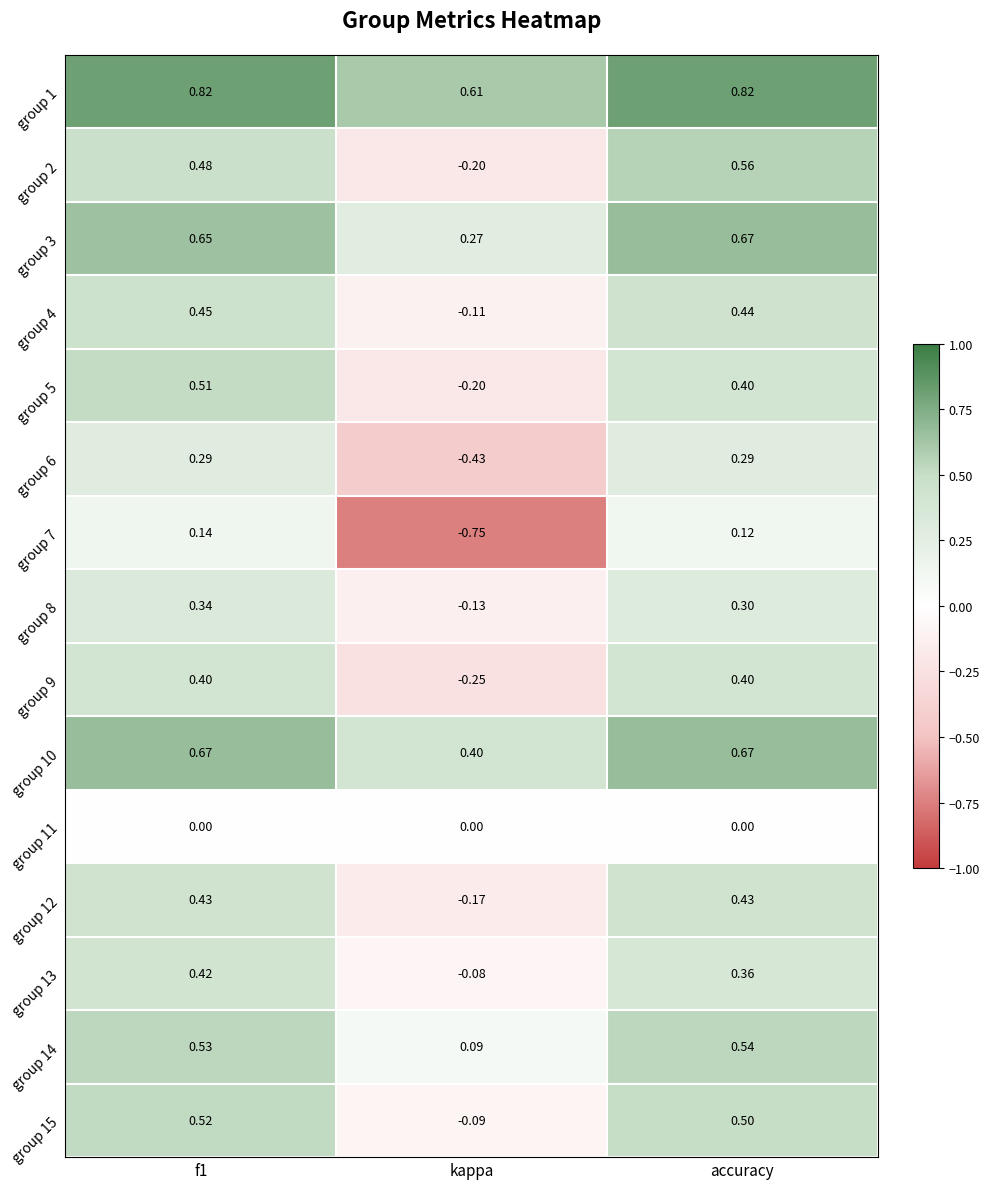

At which label is group 10 closest to 0?

kappa